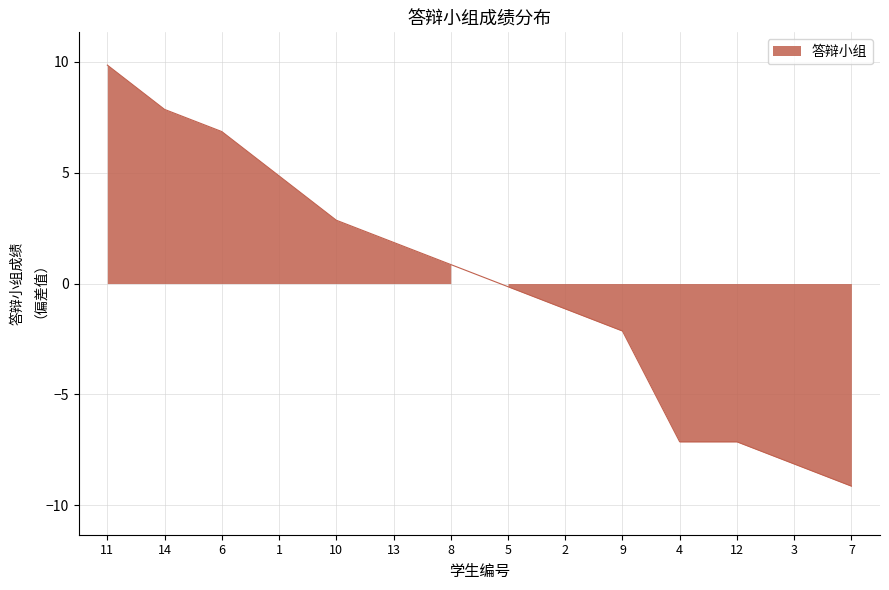

What is the minimum value shown in the chart?

-9.1